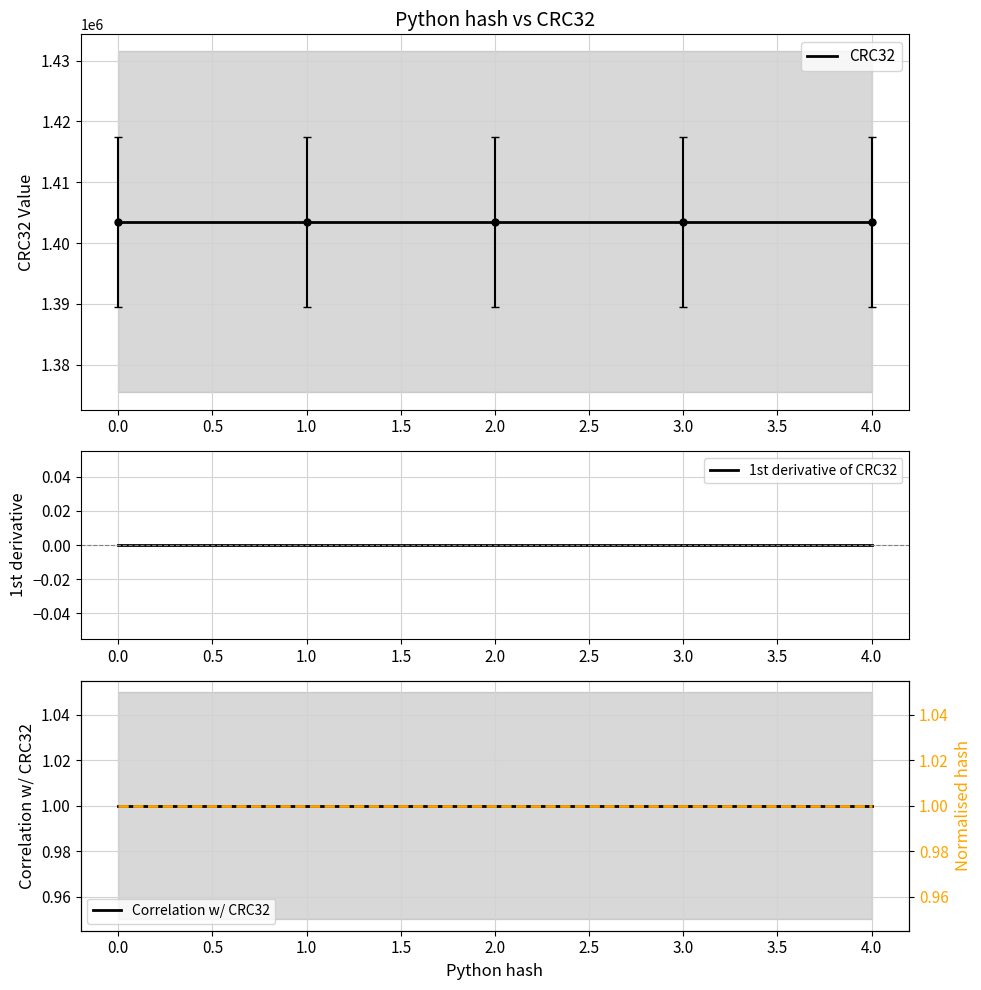

Rank the series by their maximum value, from lowest to highest.

1st derivative of CRC32, Correlation w/ CRC32, Normalised hash, CRC32